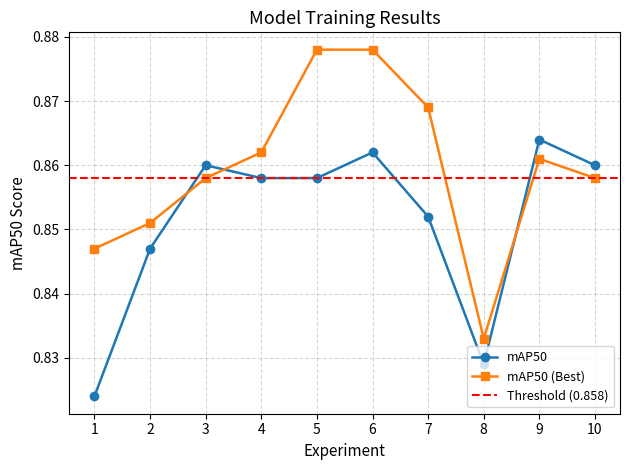

How many mAP50 values are between 0 and 1?

10